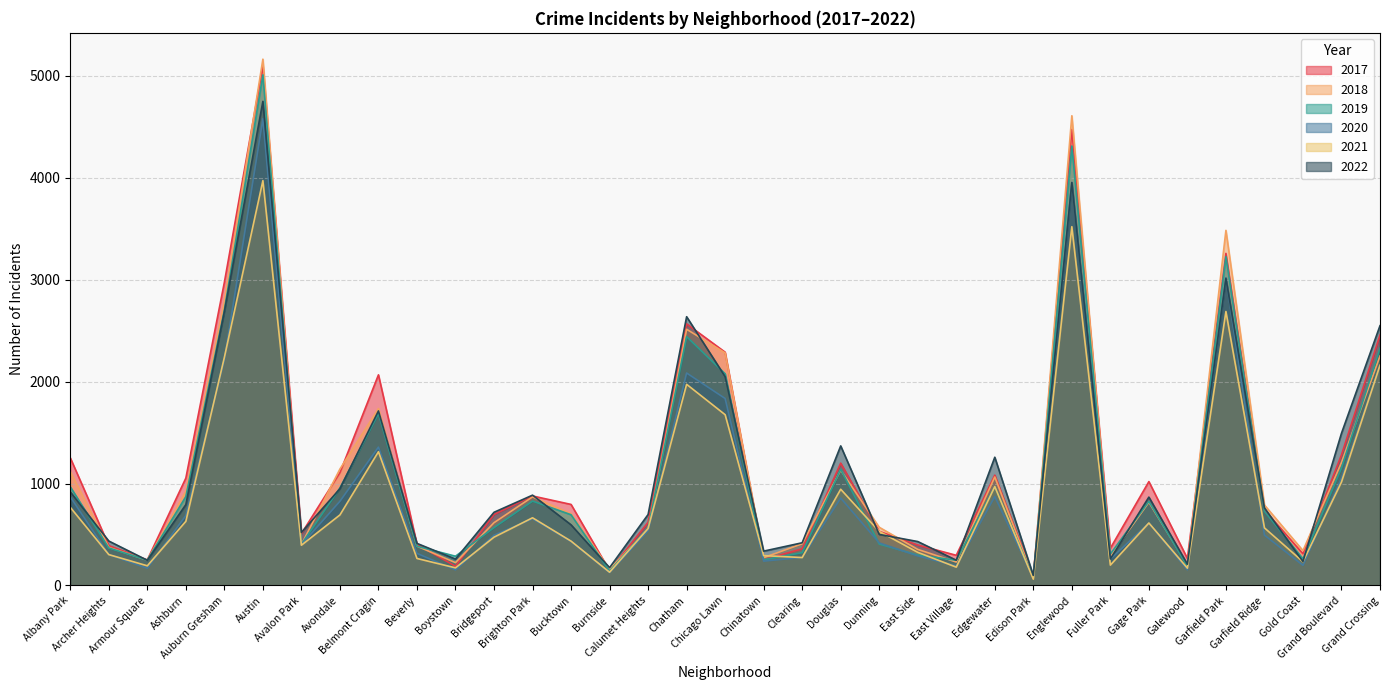

What is the difference between the highest and lowest values at Edgewater?

385